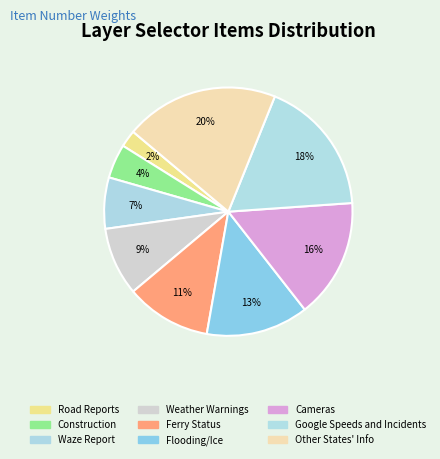

Is the sum of Google Speeds and Incidents and Cameras greater than half?

No